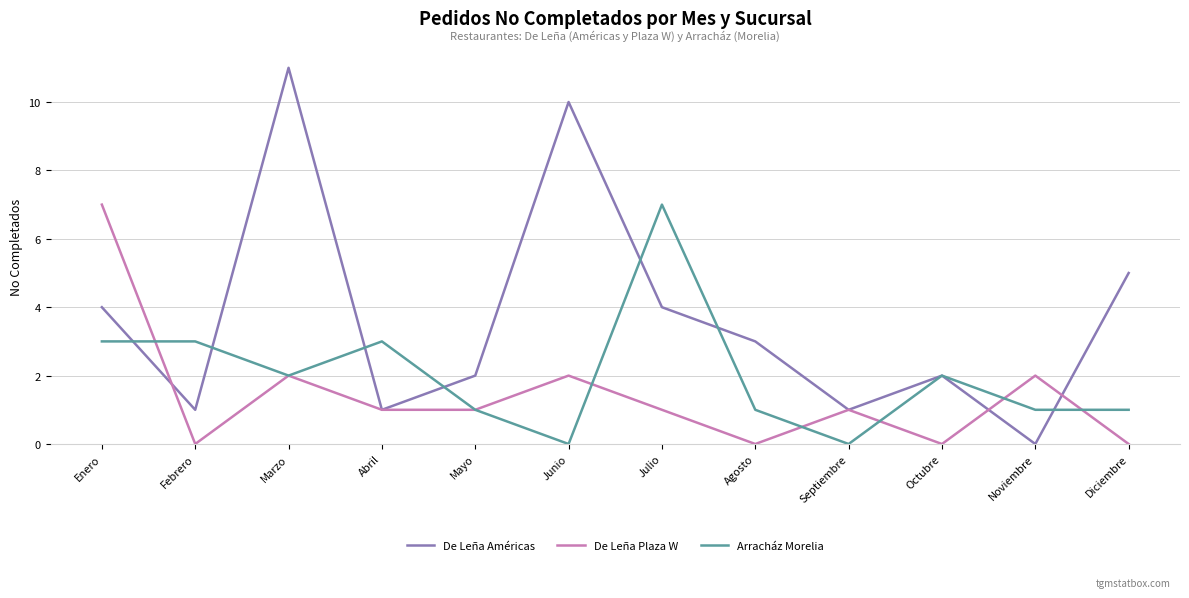

How many lines are shown in the chart?

3